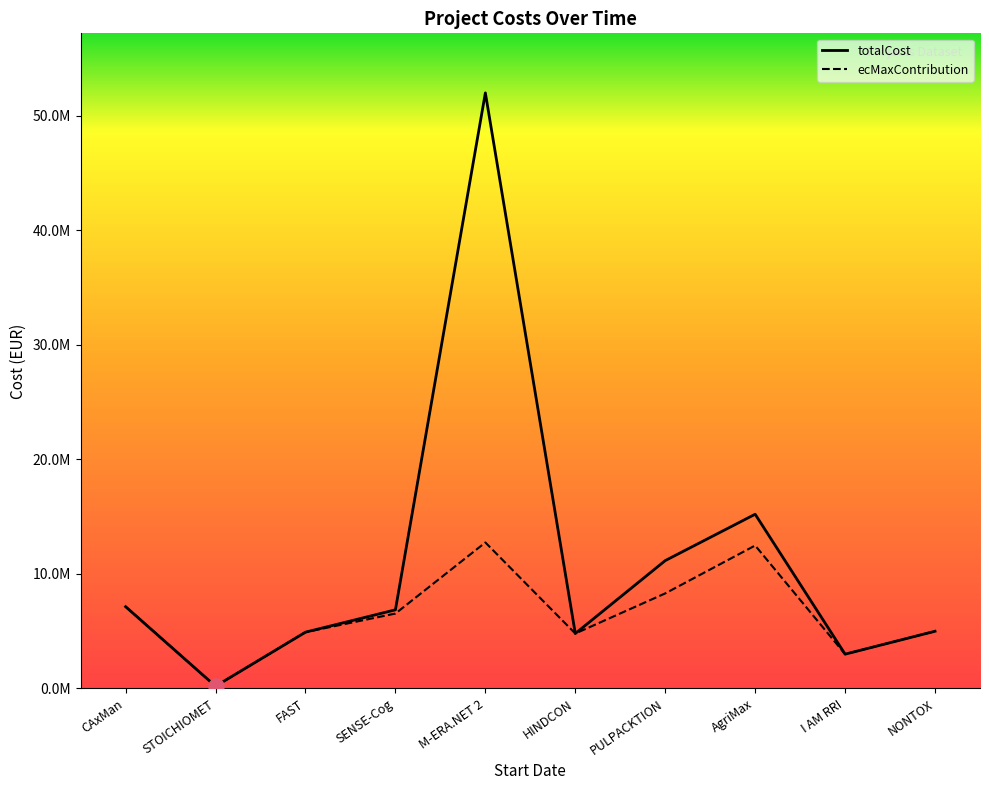

Which series contains the highest Y value?

totalCost